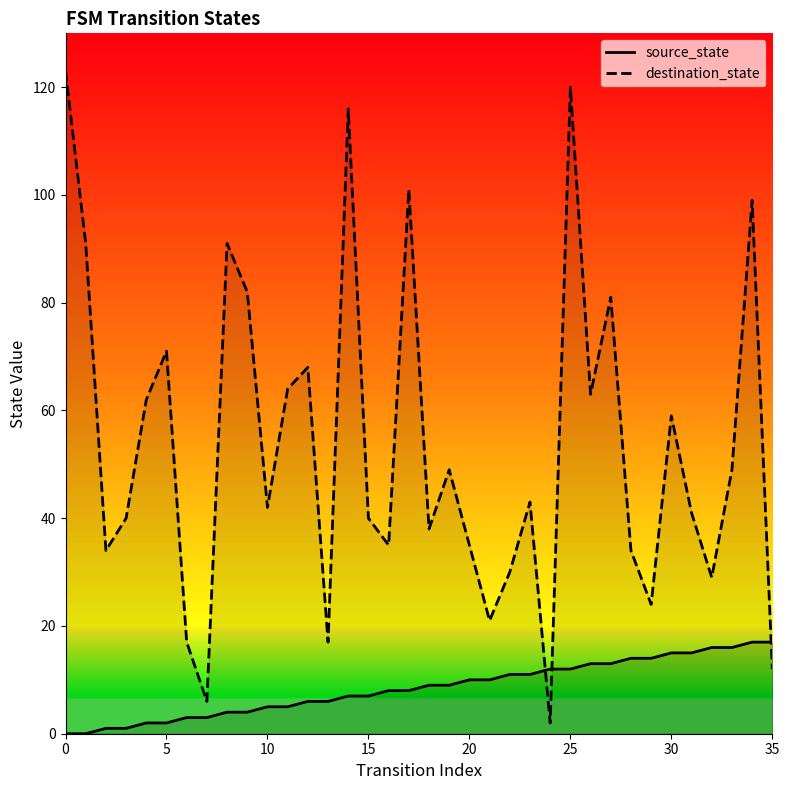

What is the difference between the maximum and minimum values in the source_state series?

17